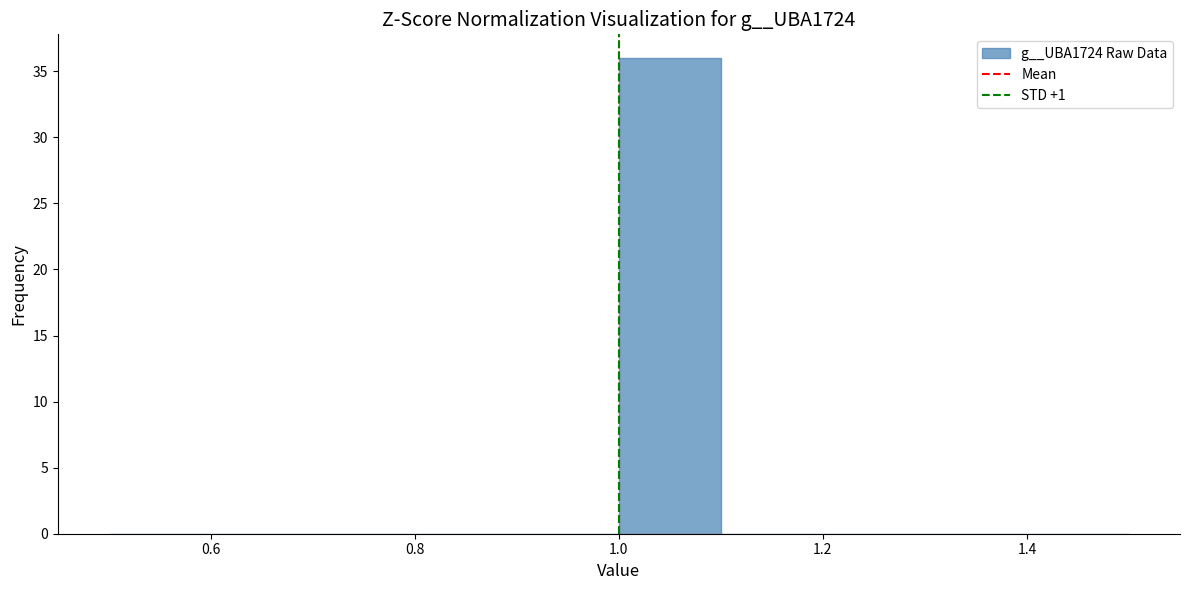

Which range on the x-axis has the tallest bar?

1.0 to 1.1